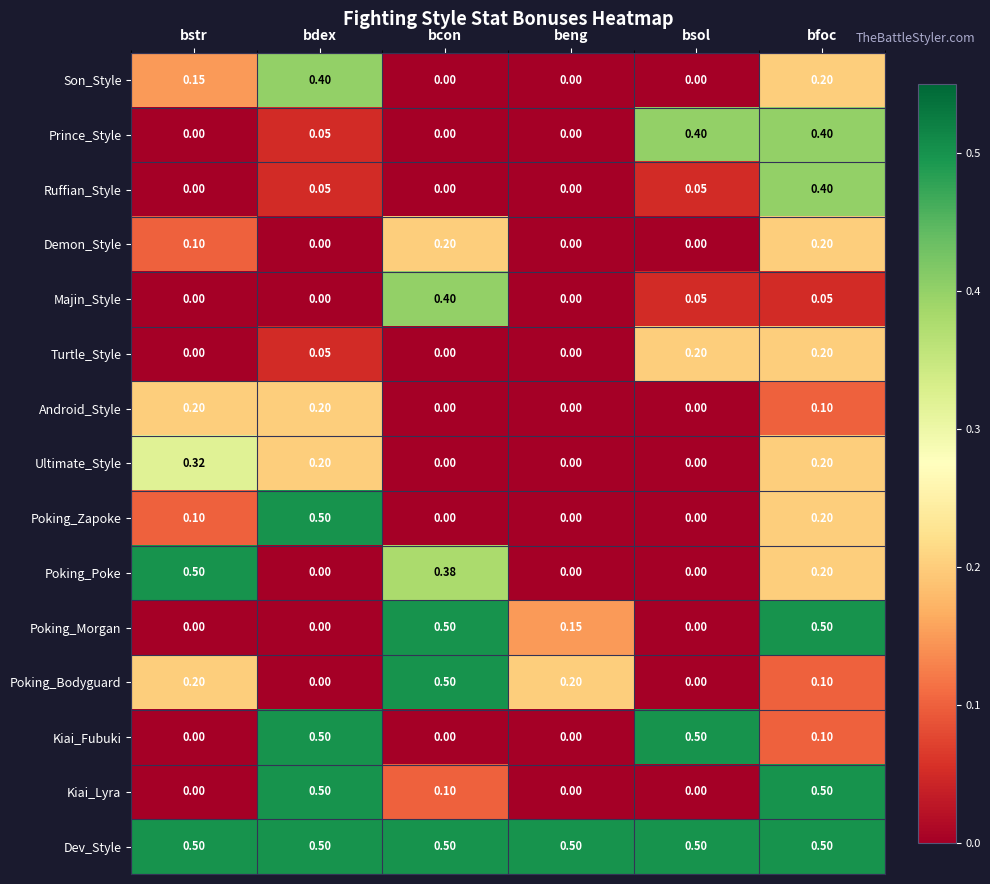

At which category is the sum across all series the highest?

bfoc